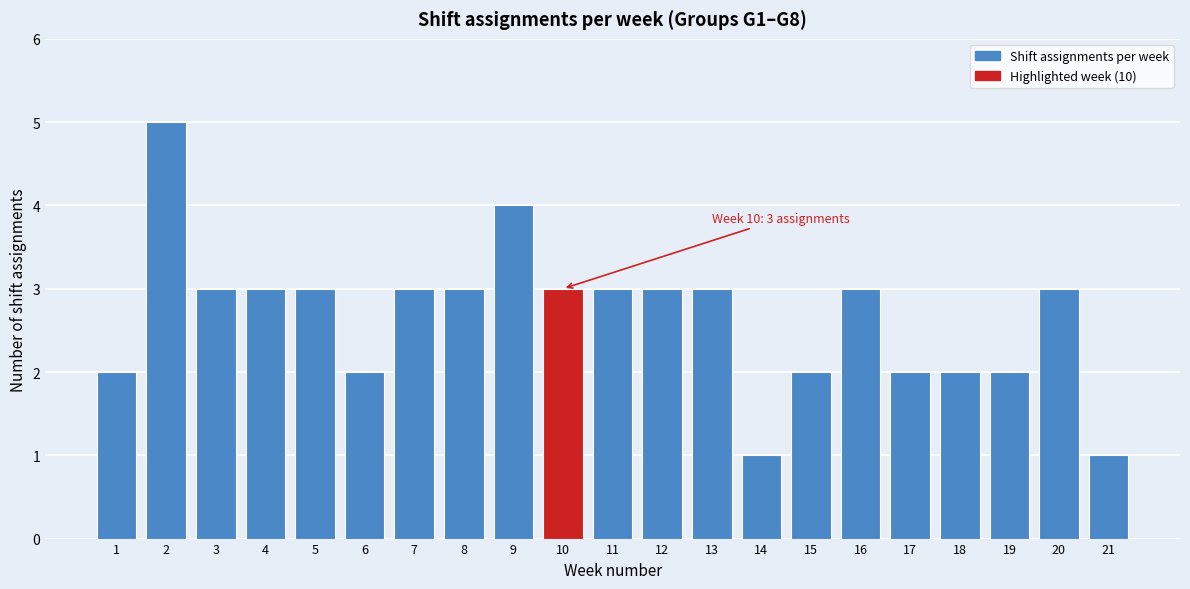

Reading left to right, transcribe all the data shown in this chart.

1=2	2=5	3=3	4=3	5=3	6=2	7=3	8=3	9=4	10=3	11=3	12=3	13=3	14=1	15=2	16=3	17=2	18=2	19=2	20=3	21=1